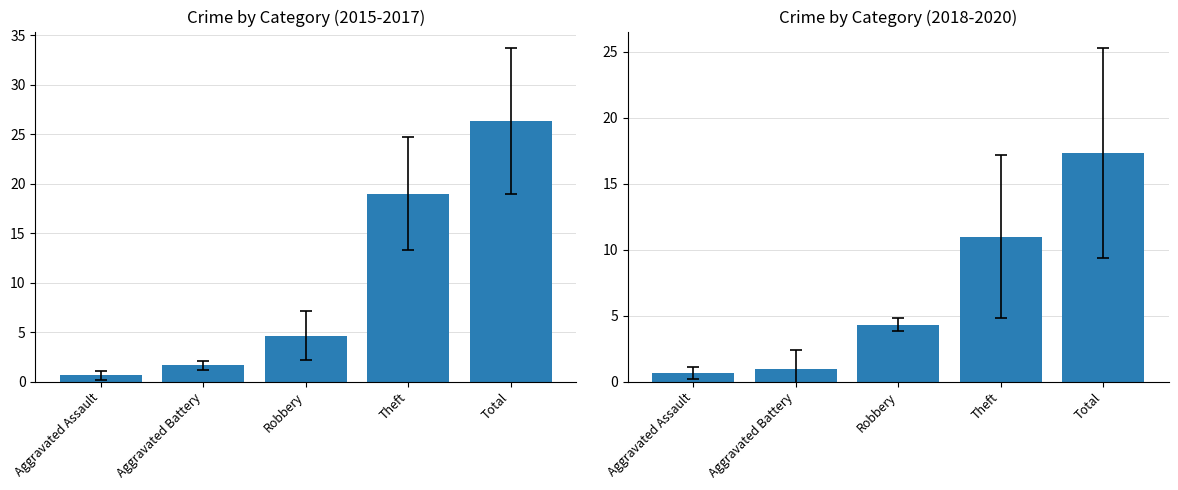

Rank the categories by 2017 value from lowest to highest.

Aggravated Assault, Aggravated Battery, Robbery, Theft, Total